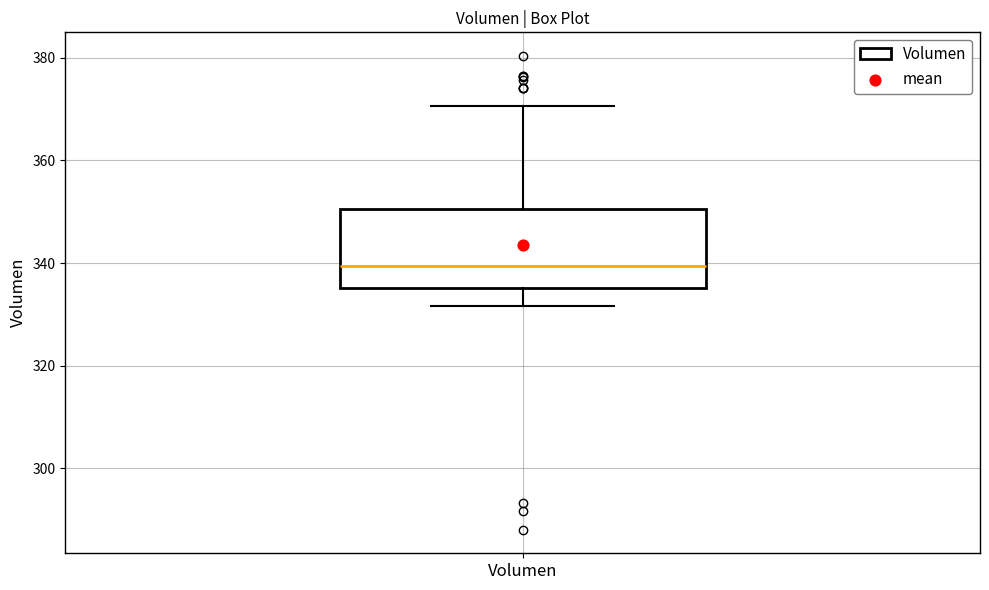

Transcribe this box plot: give where the median line is, the range the box spans, and where the two whiskers end, as read against the y-axis. The values are not printed on the chart, so give them approximately, as read against the axis.

median 340, box 336 to 350, whiskers 332 to 370